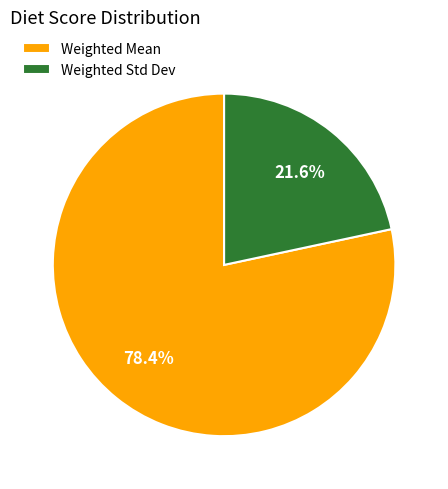

To the nearest percent, what is the difference between the largest and smallest slice percentages?

57%